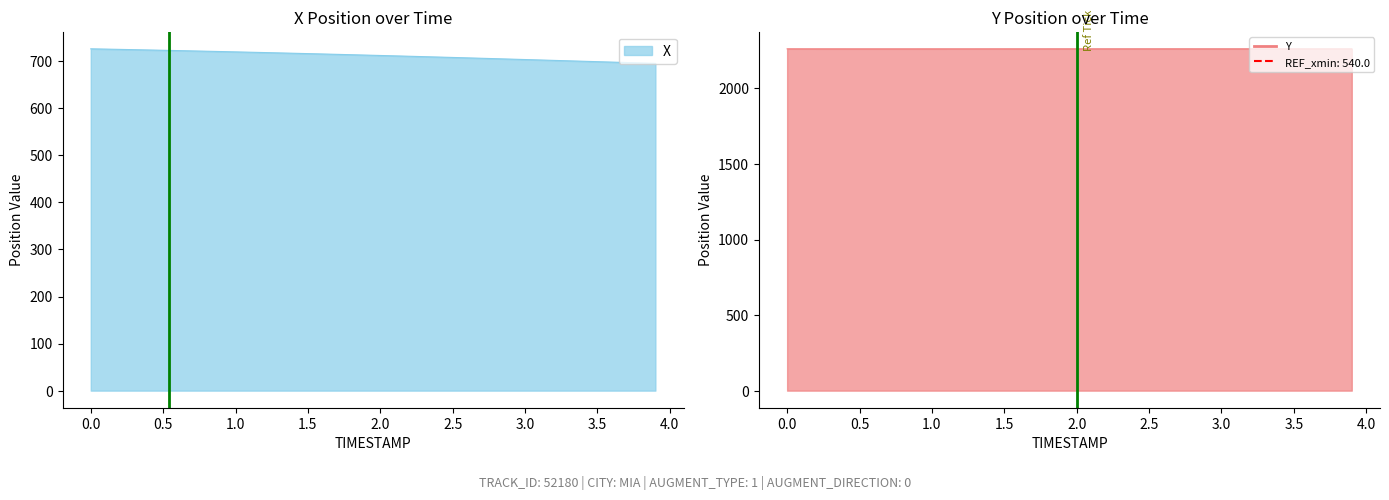

How many lines are shown in the chart?

2